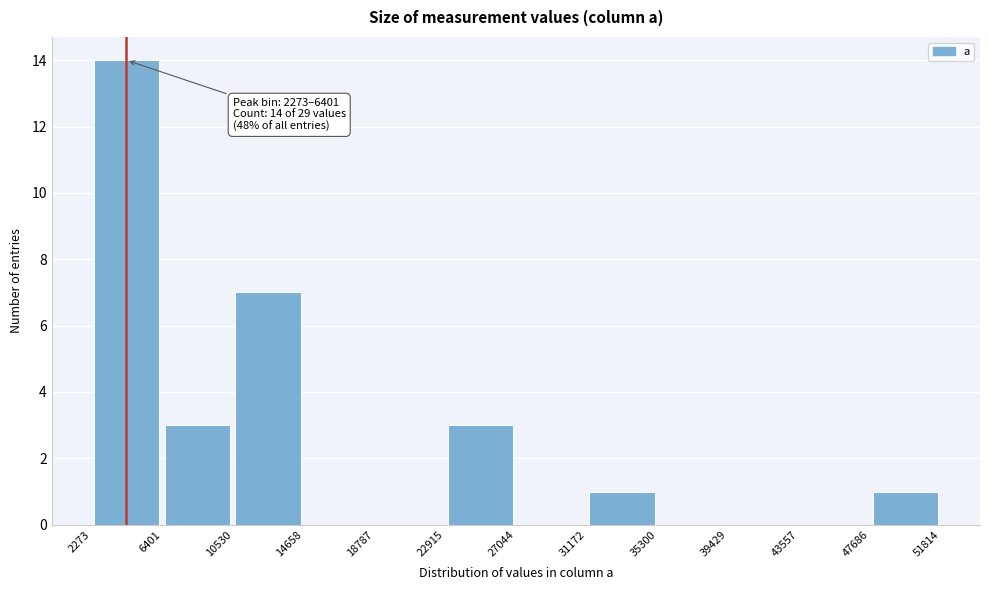

Over which range of the x-axis is the bar tallest?

2273 to 6401